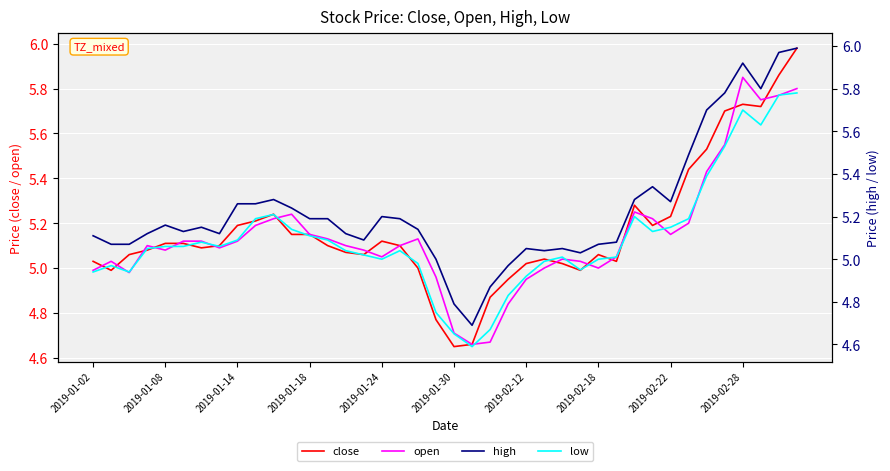

The value of open at 2019-02-12 is 8.3. True or false?

False